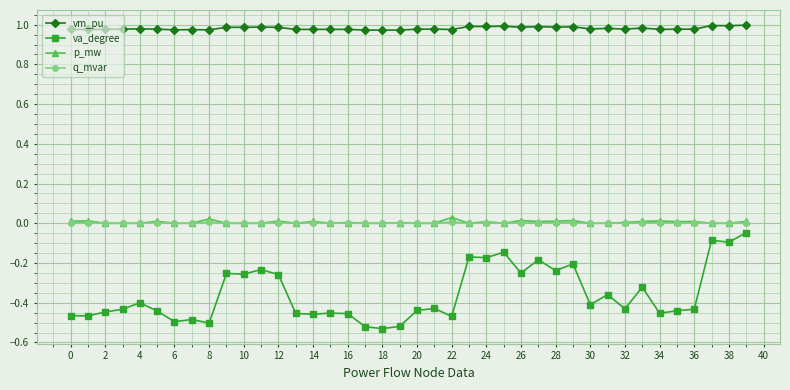

Which series has the largest total across all categories?

vm_pu